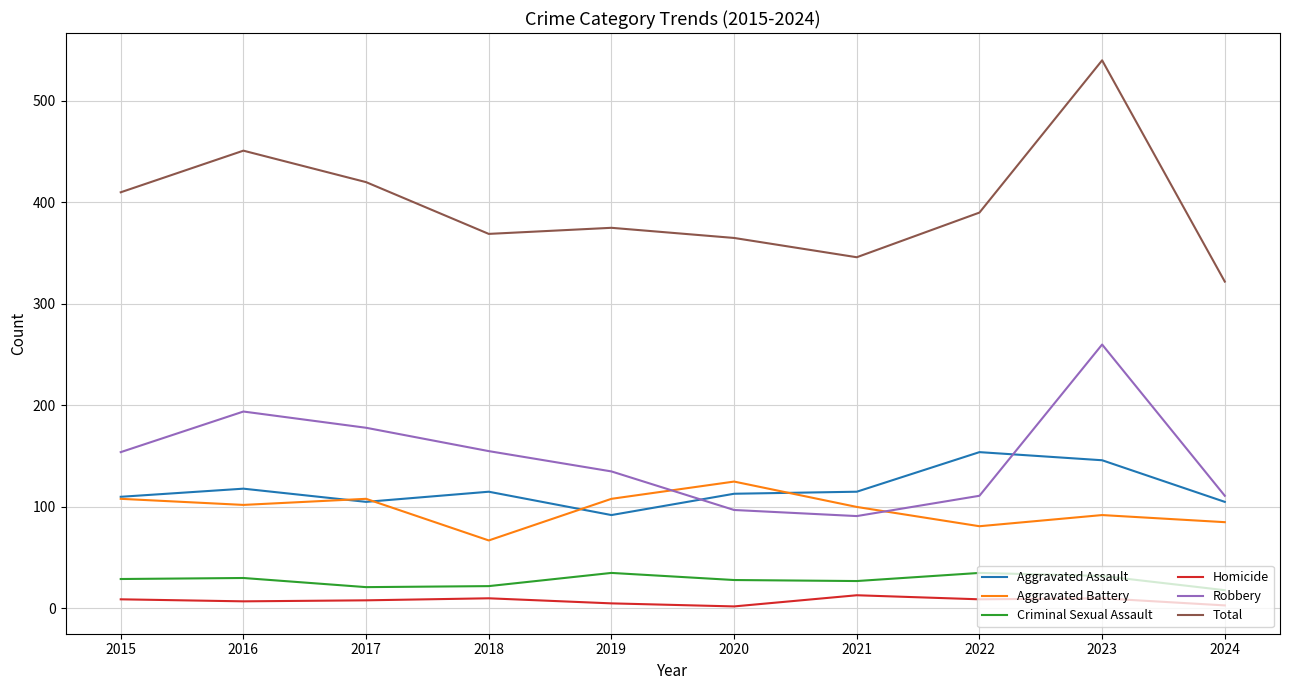

In Criminal Sexual Assault, how many points are higher than both neighbors (excluding endpoints)?

3